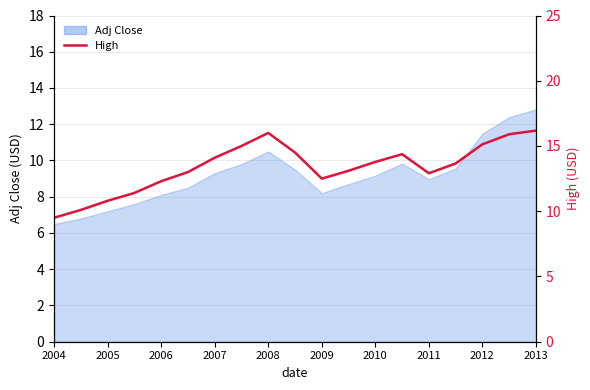

How many points are lower than both their immediate neighbors (excluding endpoints)?

2